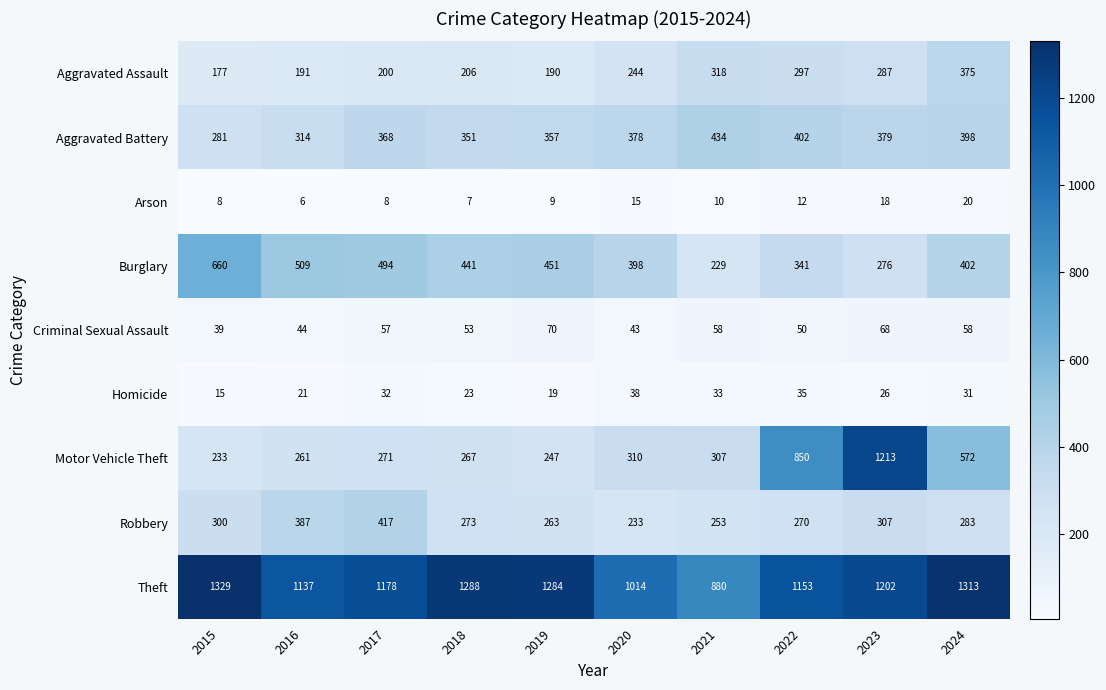

What is the sum of all Theft values?

11778